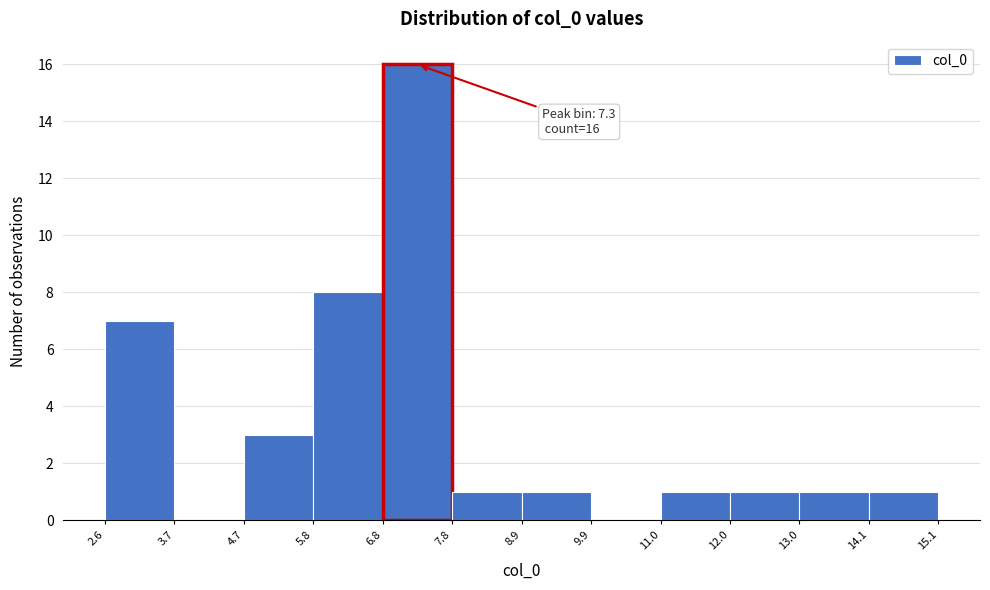

Which range on the x-axis has the tallest bar?

6.8 to 7.8